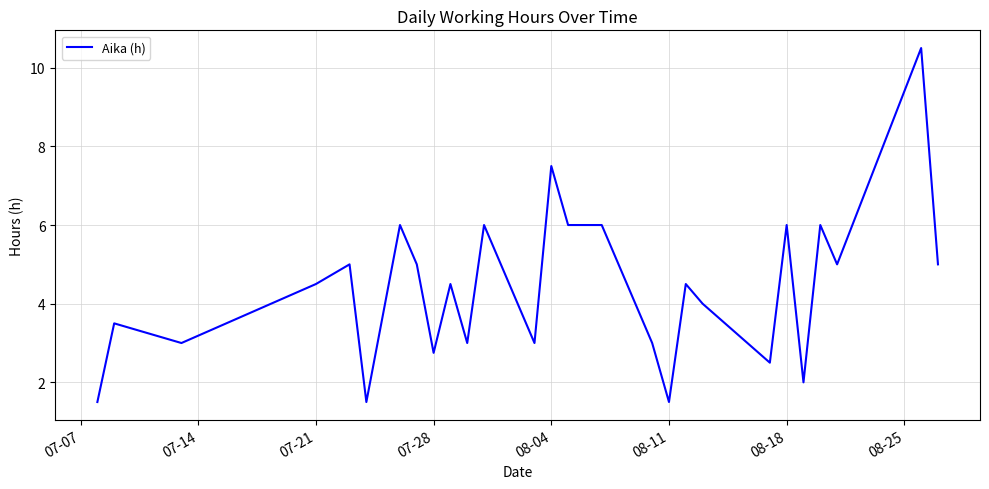

What is the difference between the maximum and minimum values?

9.0